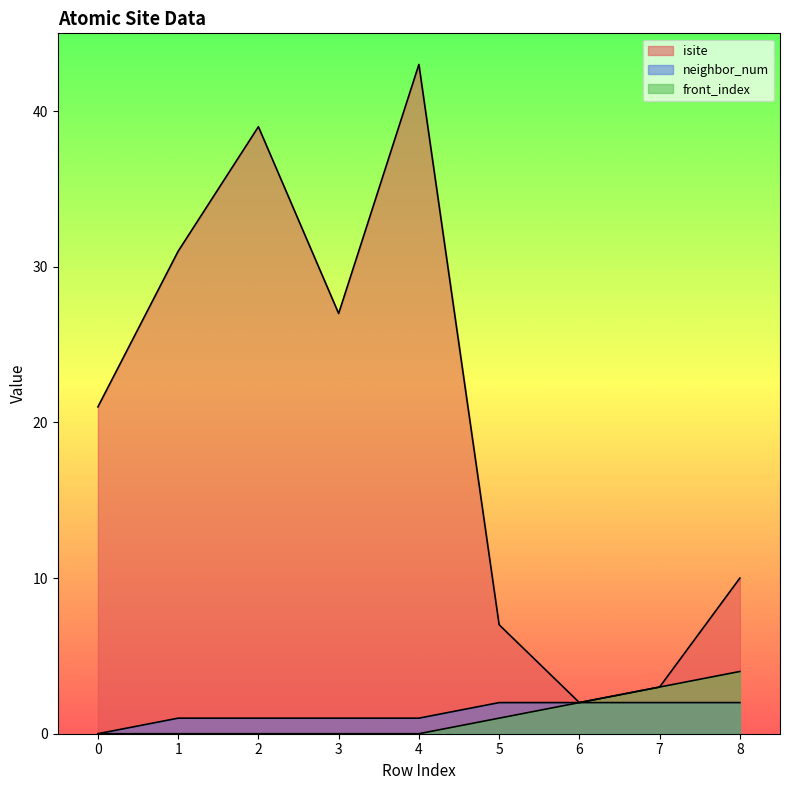

Is the value of front_index at 6 greater than the value of neighbor_num at 6?

No